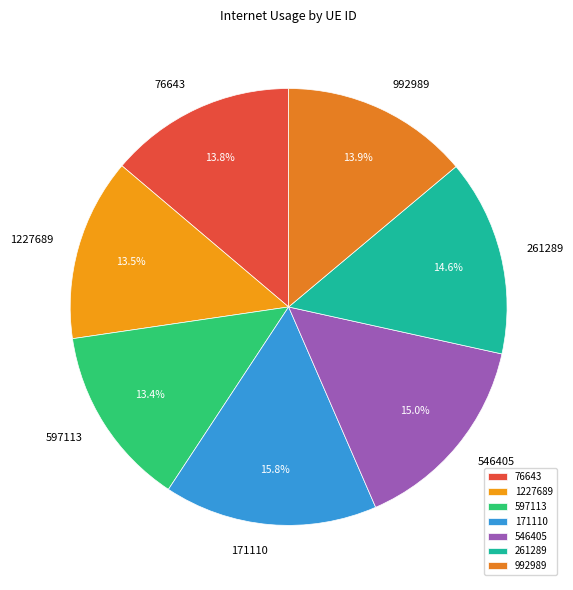

Is there any slice that represents more than half of the pie?

No